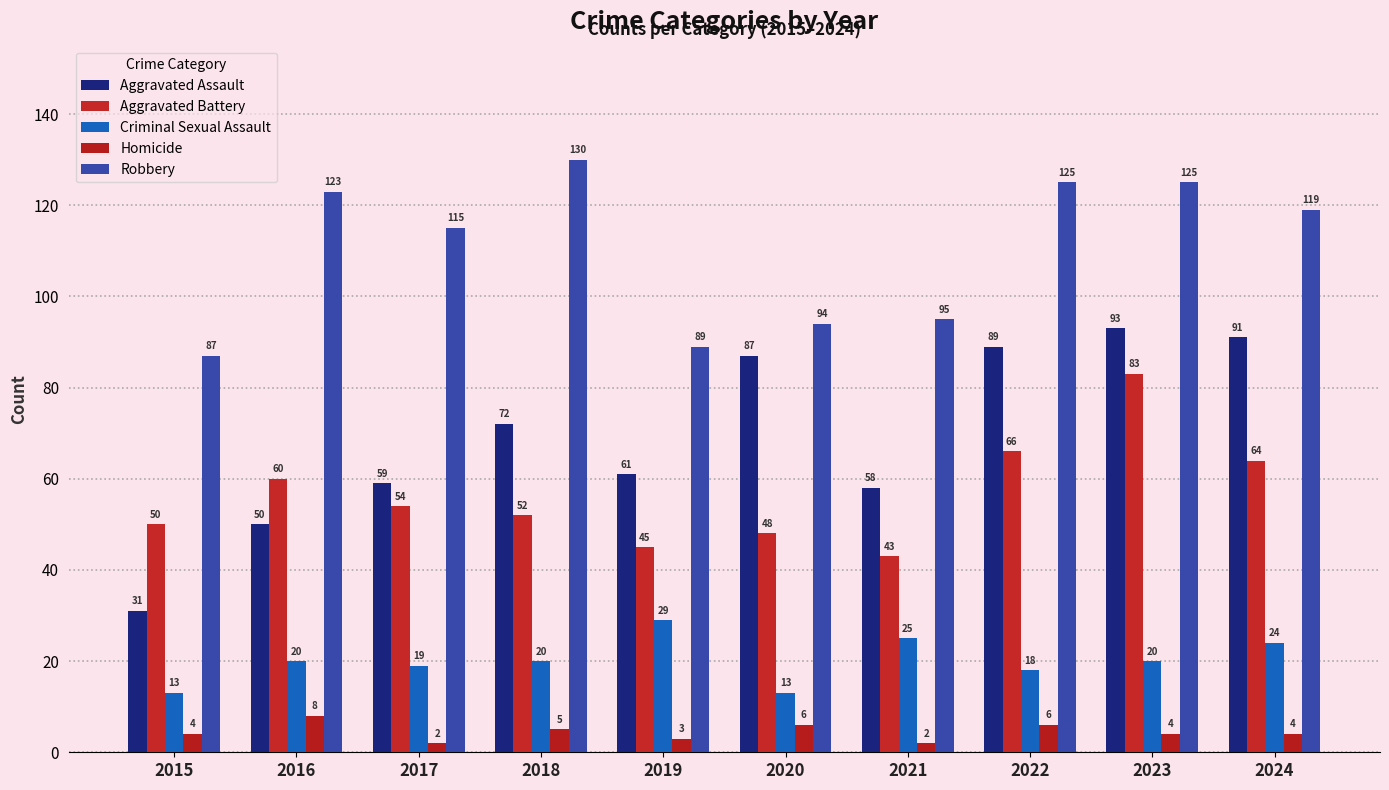

What is the difference between the maximum and minimum values in the Criminal Sexual Assault series?

16